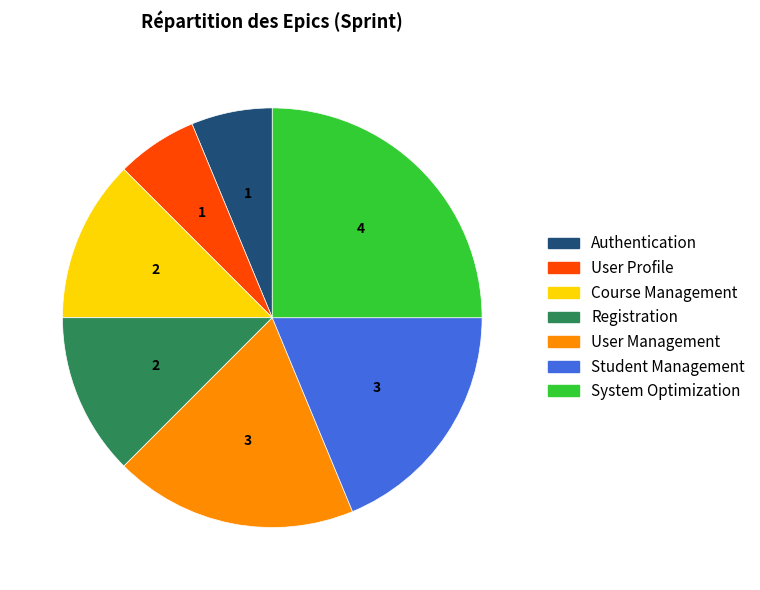

The Registration slice represents 4% of the pie. True or false?

False